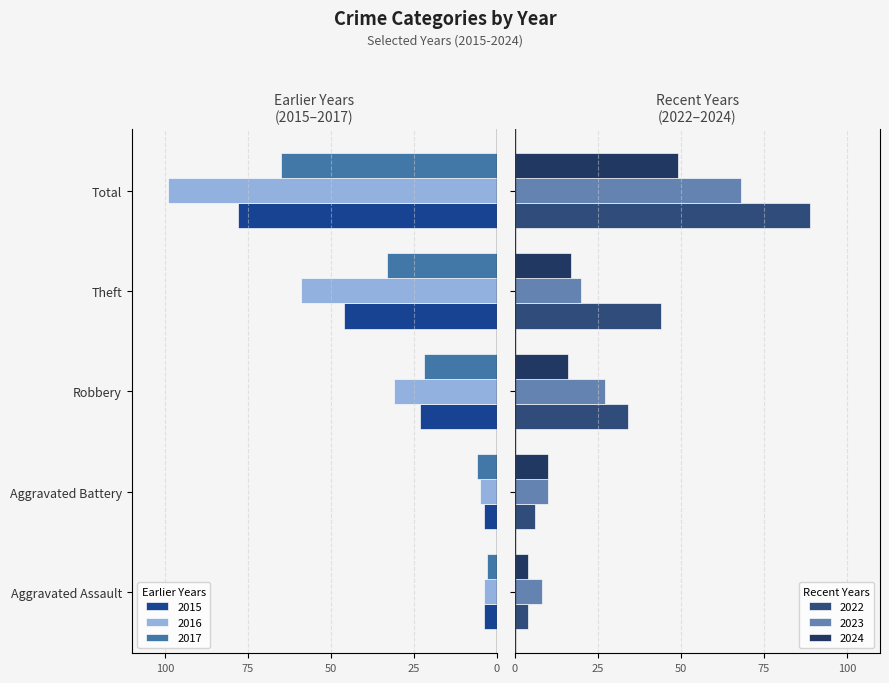

How many data points in 2022 are less than 34?

2